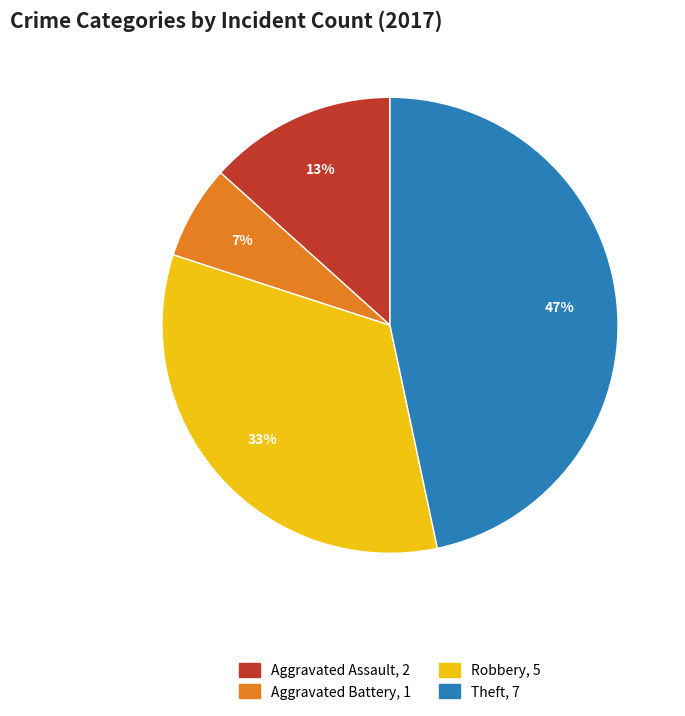

To the nearest percent, what is the average slice percentage?

25%